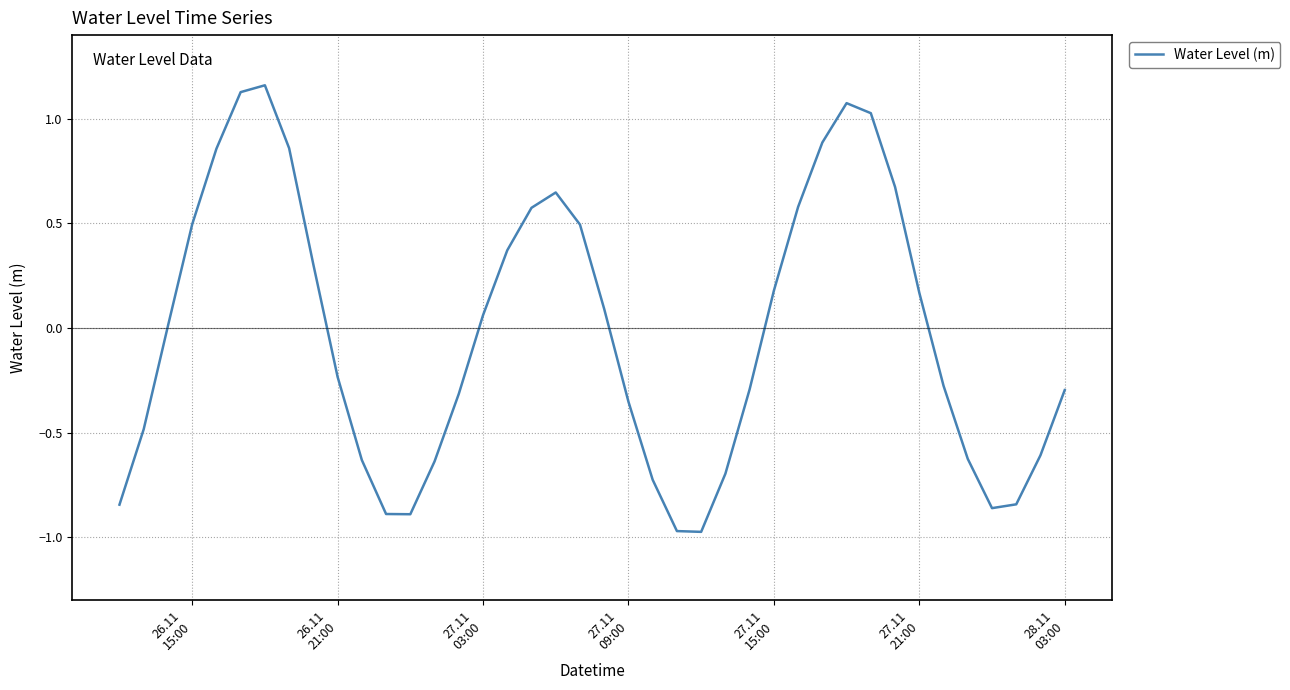

What is the difference between the maximum and minimum values?

2.1